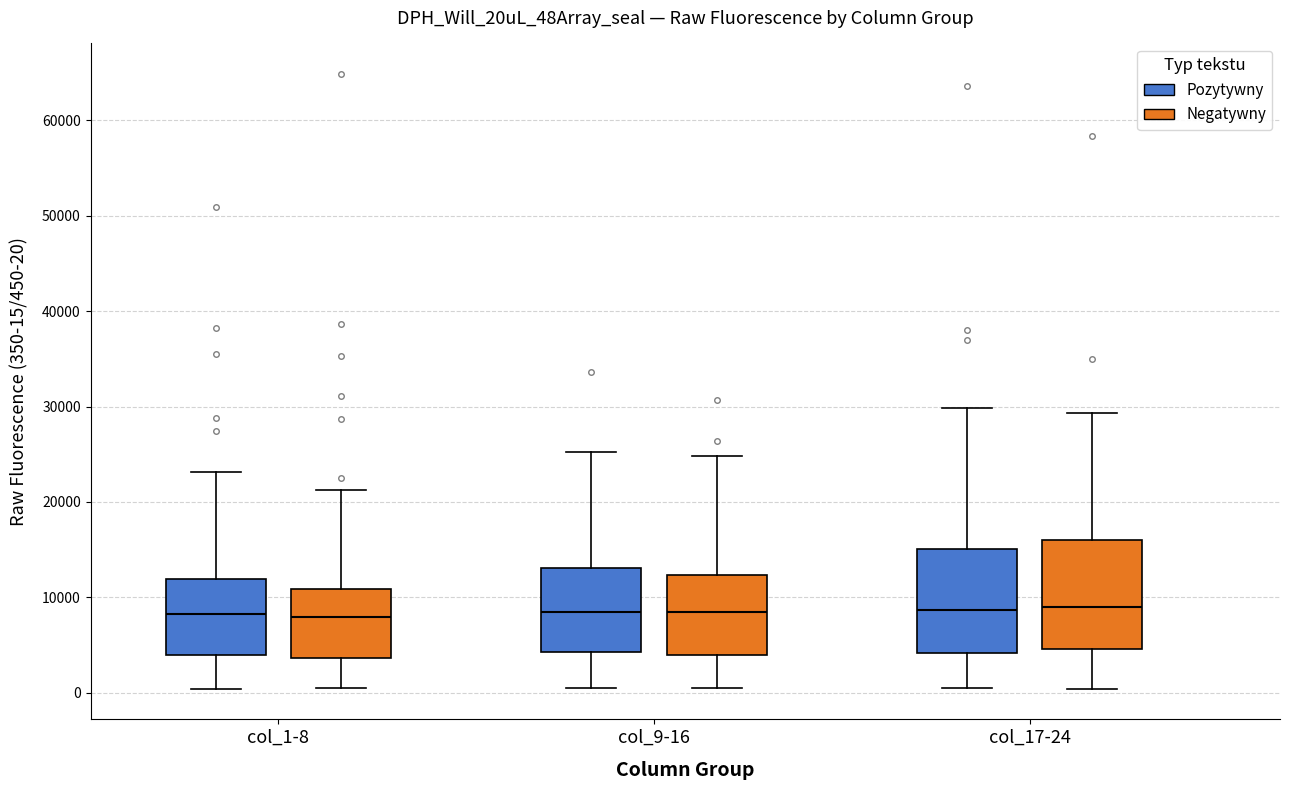

Reading left to right, read every box against the y-axis: the position of its median line, the range the box covers, and the ends of its whiskers. The values are not printed on the chart, so give them approximately, as read against the axis.

col_1-8 (Pozytywny): median 8000, box 4000 to 12000, whiskers 0 to 23000
col_1-8 (Negatywny): median 8000, box 4000 to 11000, whiskers 0 to 21000
col_9-16 (Pozytywny): median 9000, box 4000 to 13000, whiskers 1000 to 25000
col_9-16 (Negatywny): median 8000, box 4000 to 12000, whiskers 0 to 25000
col_17-24 (Pozytywny): median 9000, box 4000 to 15000, whiskers 0 to 30000
col_17-24 (Negatywny): median 9000, box 5000 to 16000, whiskers 0 to 29000